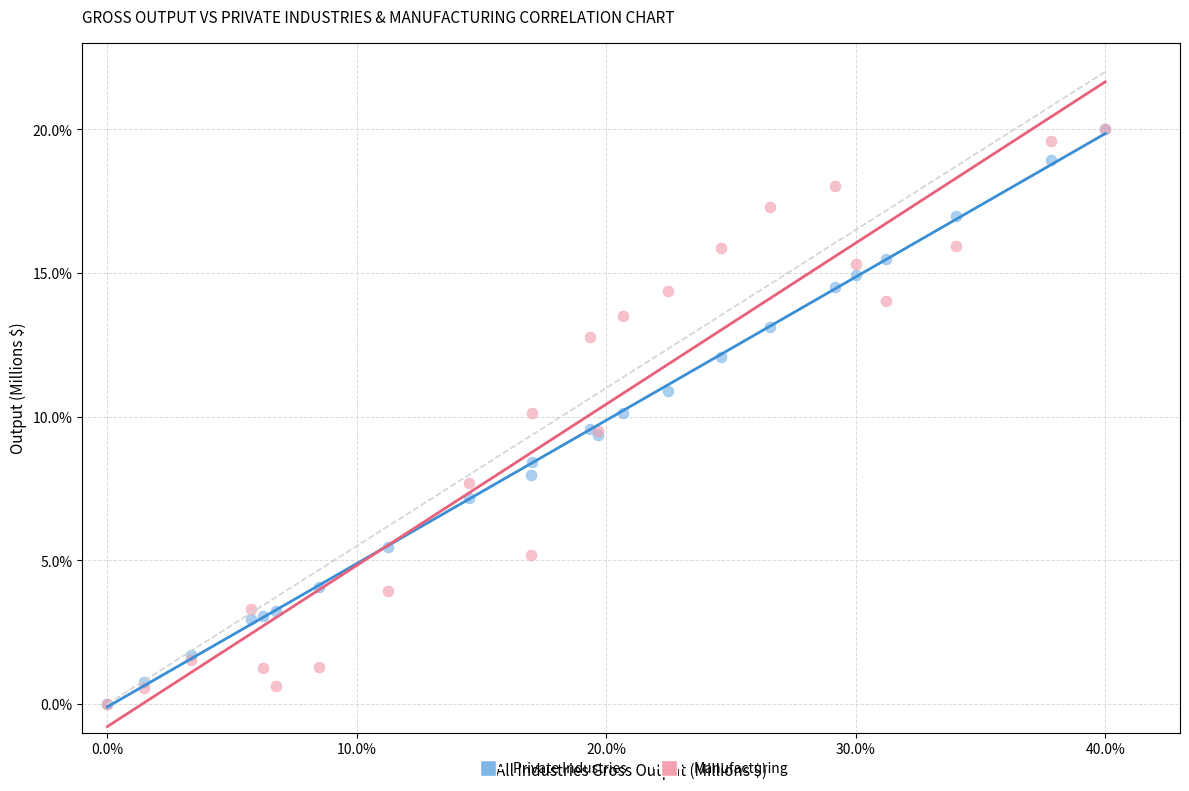

What are all the series names shown in the legend?

Private Industries, Manufacturing